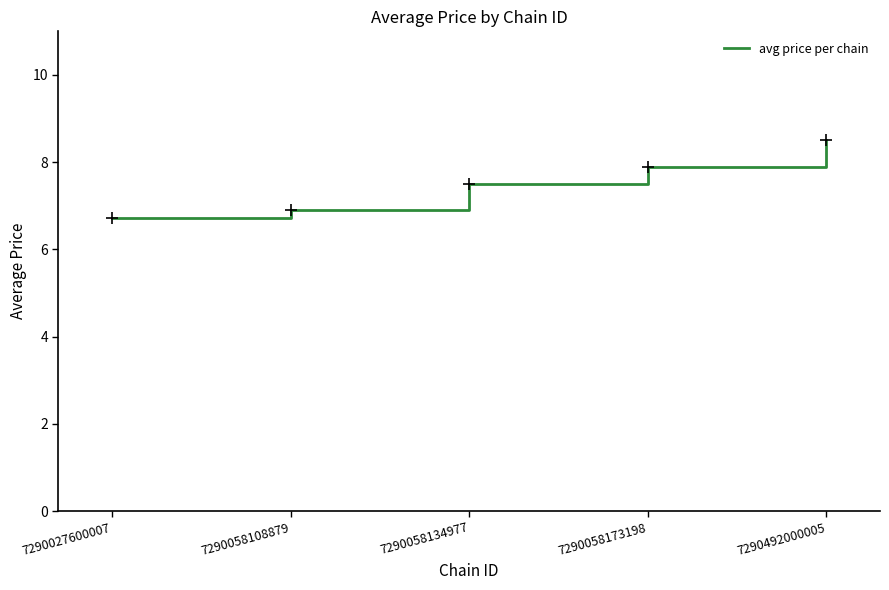

Between 7290058134977 and 7290027600007, which is larger?

7290058134977